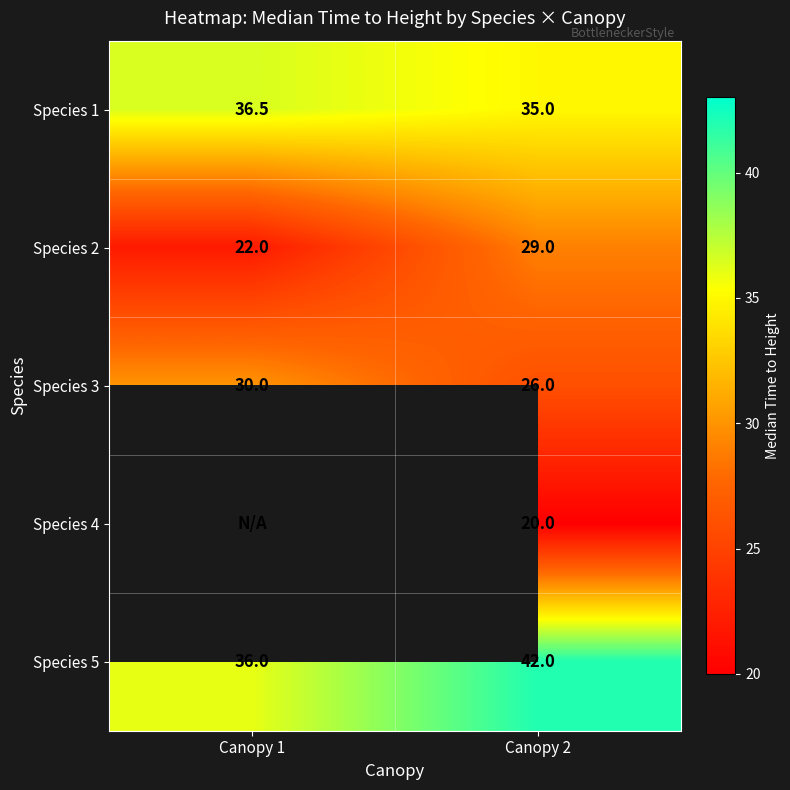

What is the highest value of the Species 2 series?

29.0